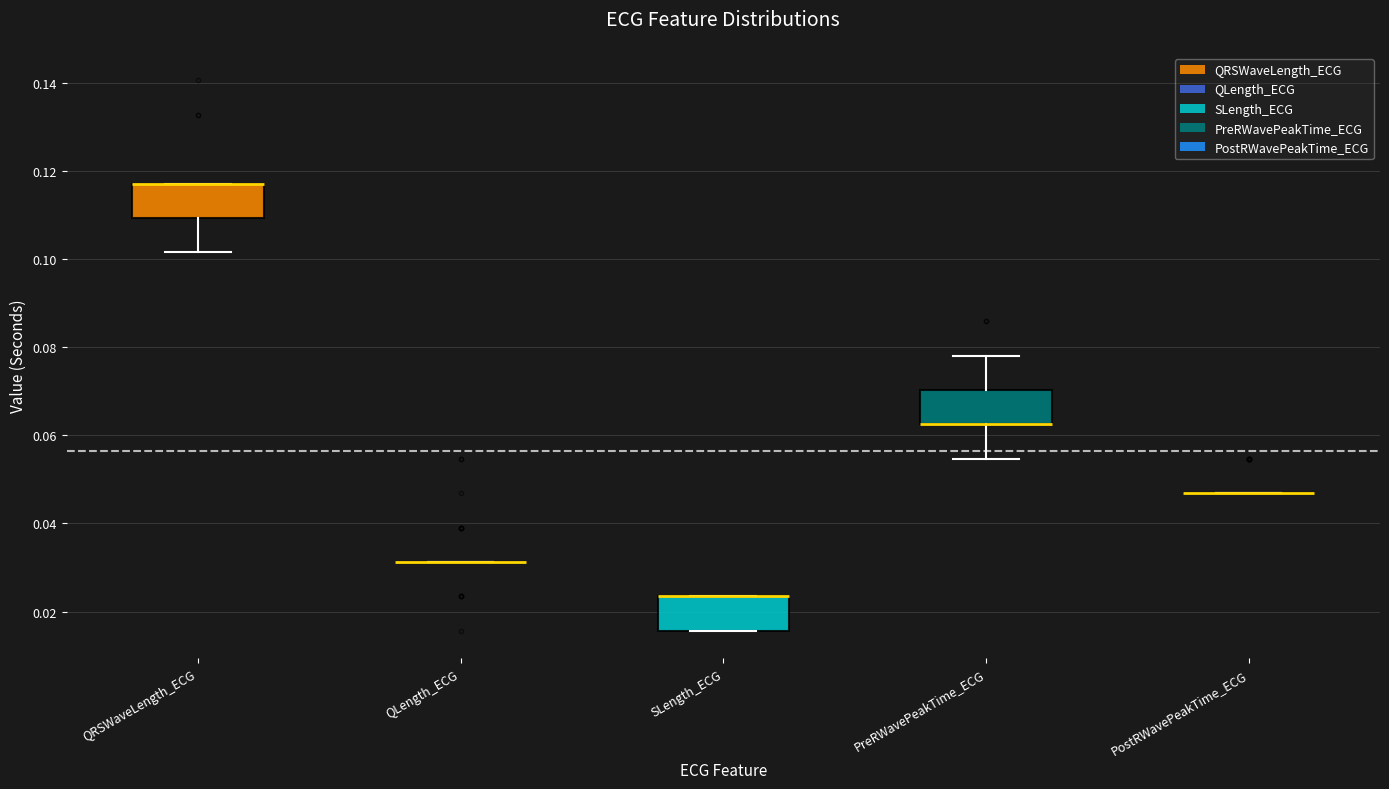

Reading left to right, read every box against the y-axis: the position of its median line, the range the box covers, and the ends of its whiskers. The values are not printed on the chart, so give them approximately, as read against the axis.

QRSWaveLength_ECG: median 0.118 (drawn on the box's upper edge), box 0.110 to 0.118, whiskers 0.102 to 0.118
QLength_ECG: box collapsed to a line at 0.032, whiskers 0.032 to 0.032
SLength_ECG: median 0.024 (drawn on the box's upper edge), box 0.016 to 0.024, whiskers 0.016 to 0.024
PreRWavePeakTime_ECG: median 0.062 (drawn on the box's lower edge), box 0.062 to 0.070, whiskers 0.054 to 0.078
PostRWavePeakTime_ECG: box collapsed to a line at 0.046, whiskers 0.046 to 0.046